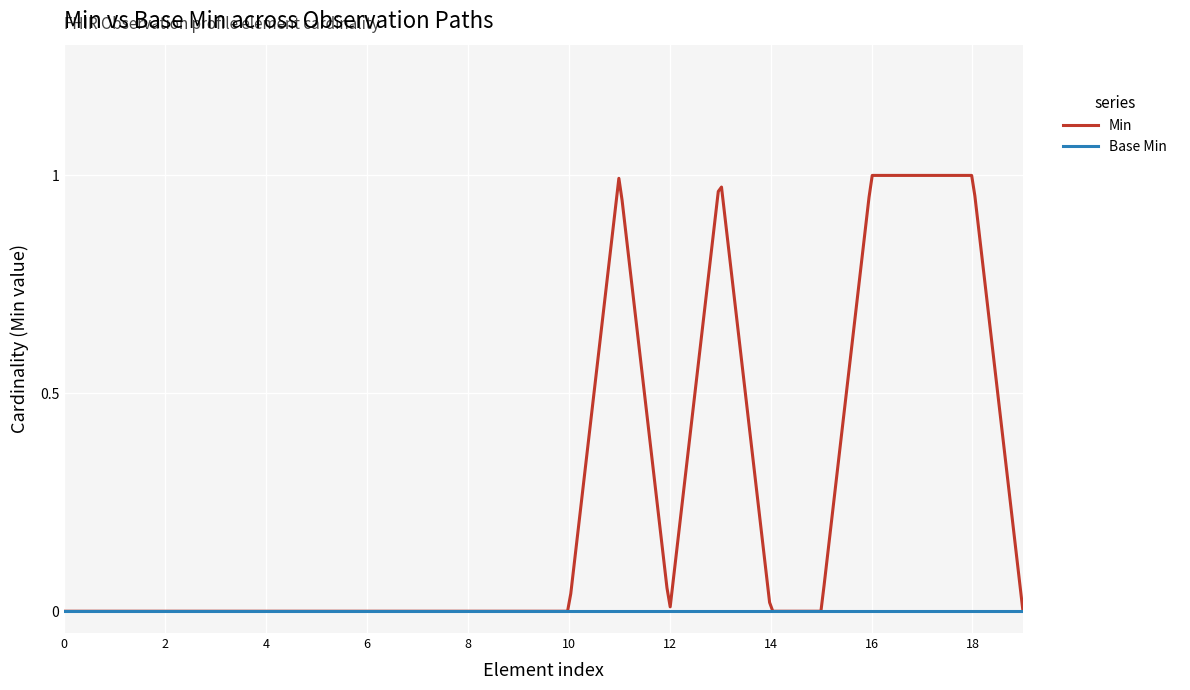

Which series has the largest range (max minus min)?

Min